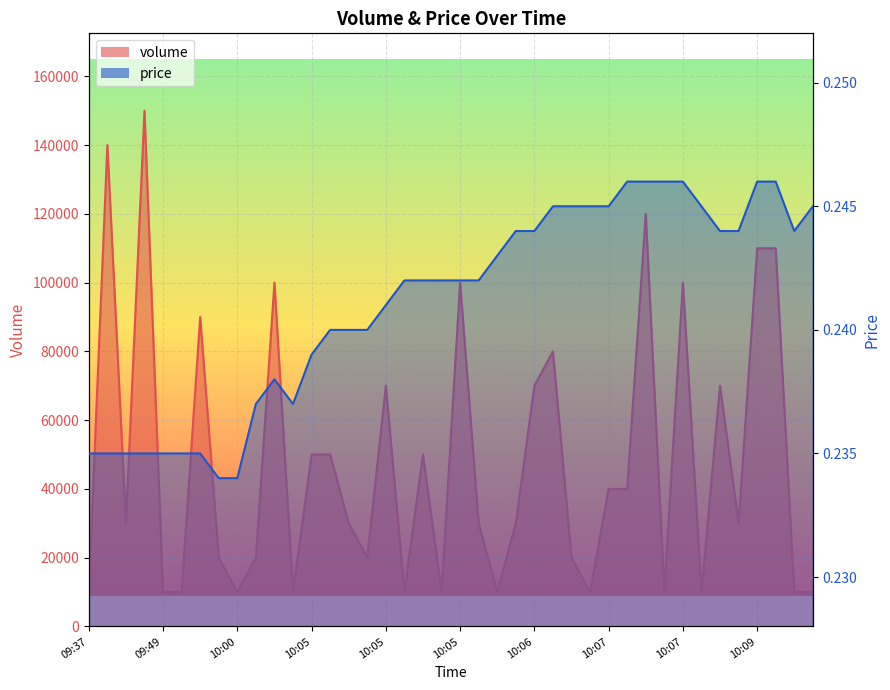

At which label does volume reach its peak?

09:49